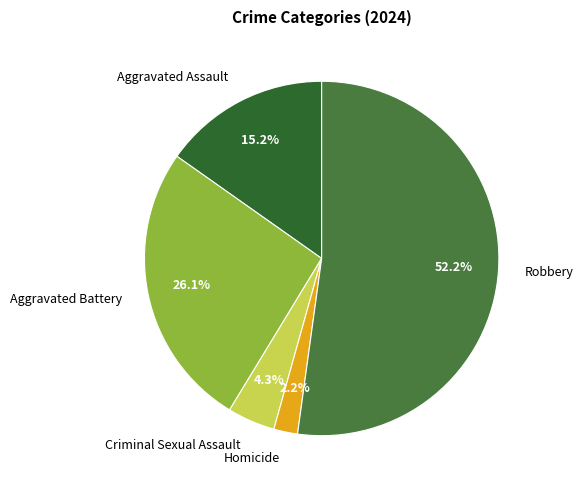

How many slices are in this pie chart?

5